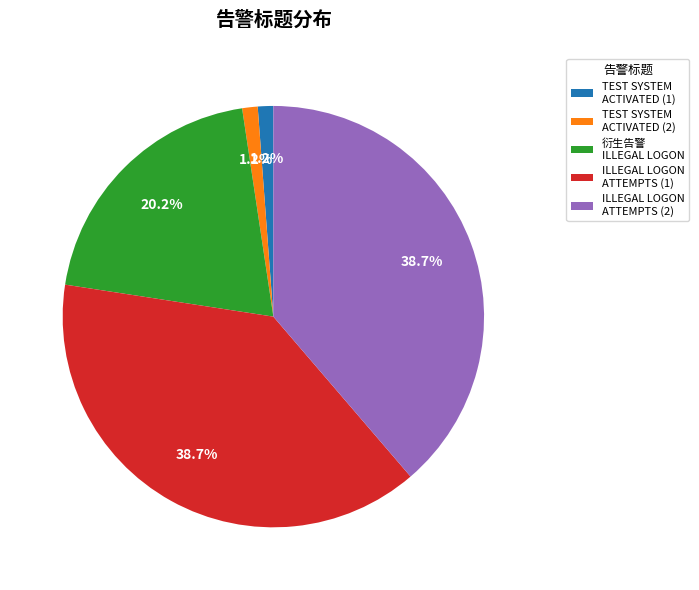

Is there a majority slice in this chart?

No